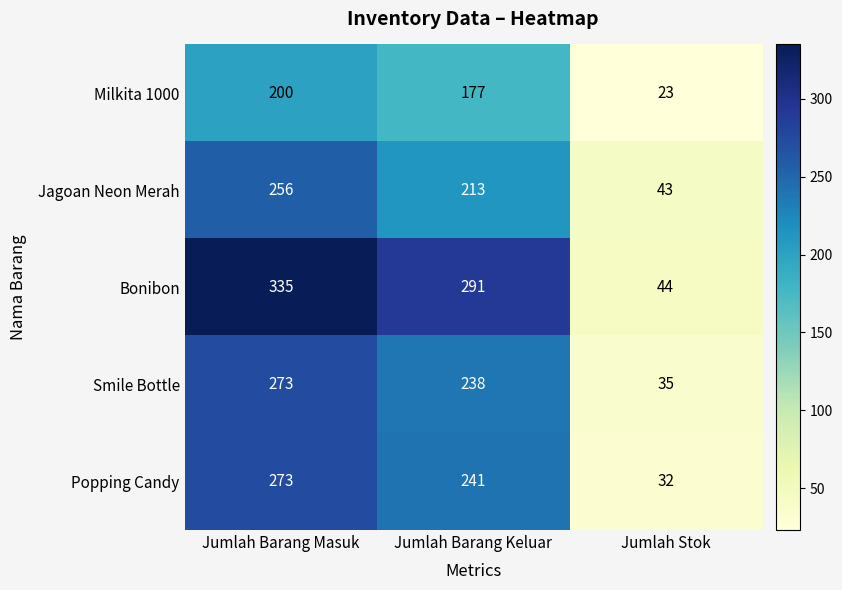

List the labels in order of Bonibon value, largest first.

Jumlah Barang Masuk, Jumlah Barang Keluar, Jumlah Stok